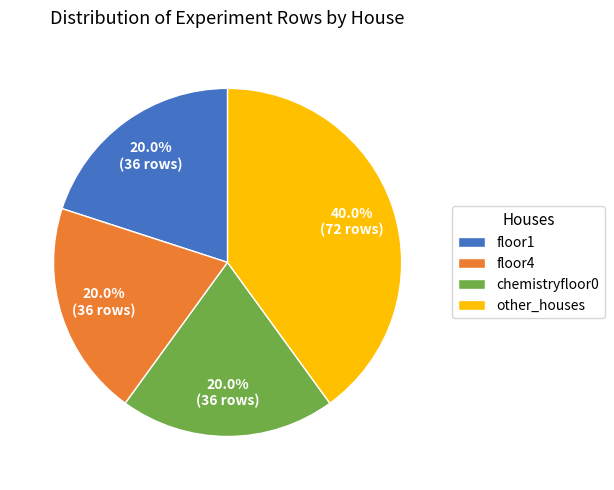

To the nearest percent, what percentage of the pie is floor4?

20%